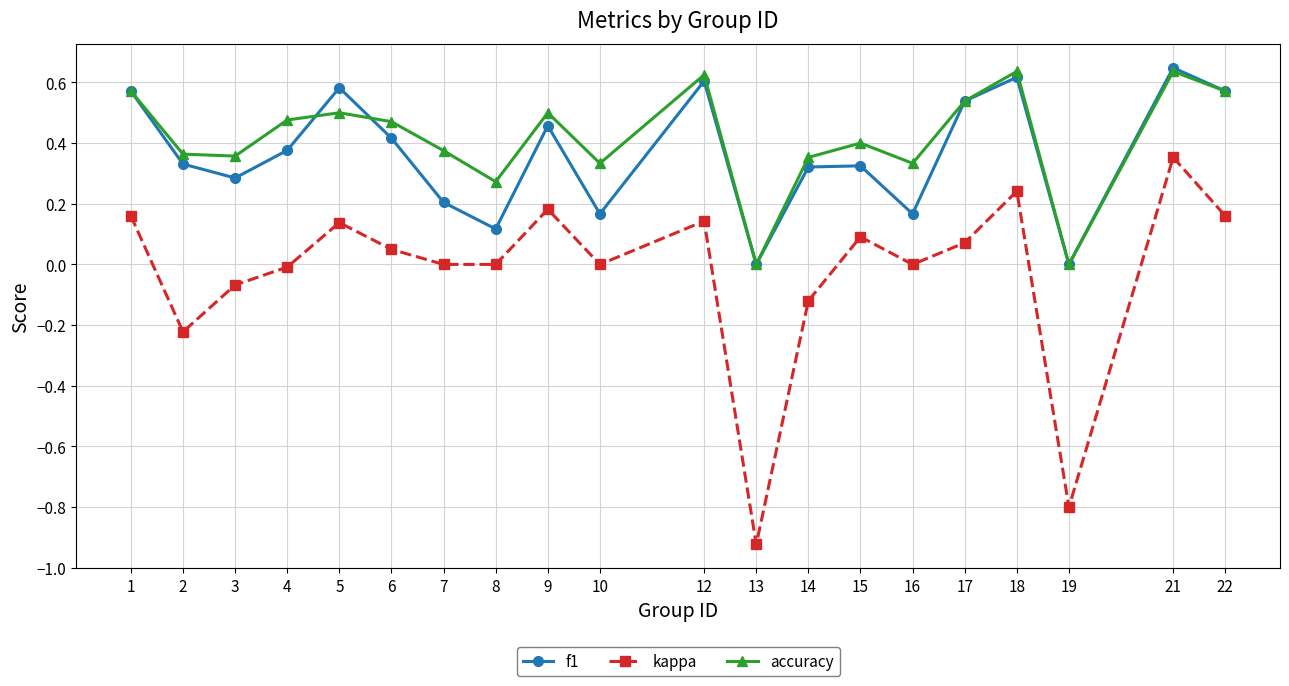

How many interior local valleys does the f1 series have?

6